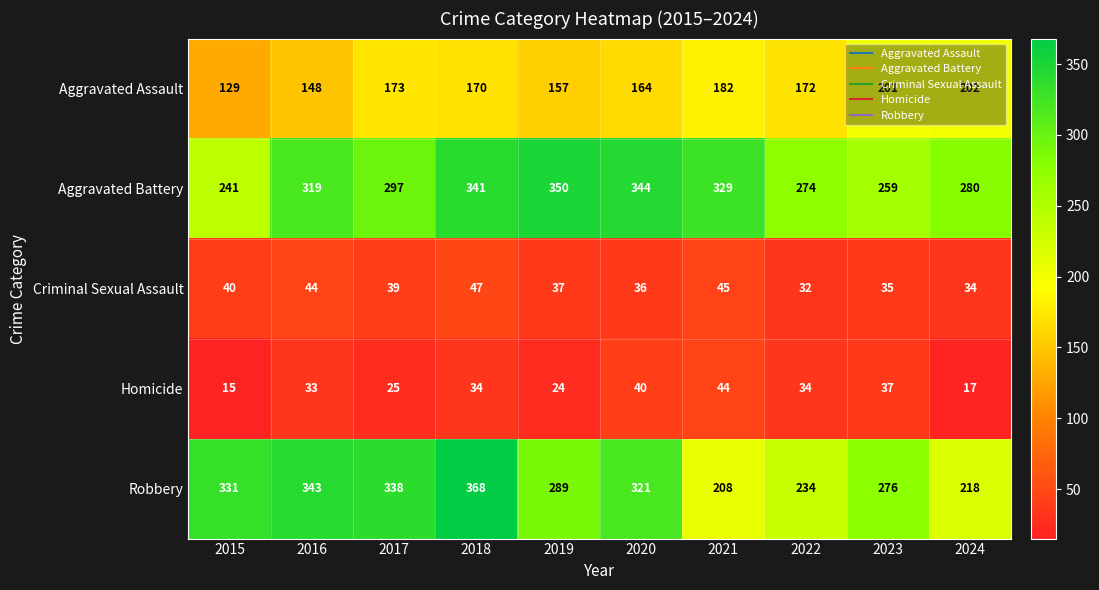

The Robbery series shows 208 at 2021. True or false?

True